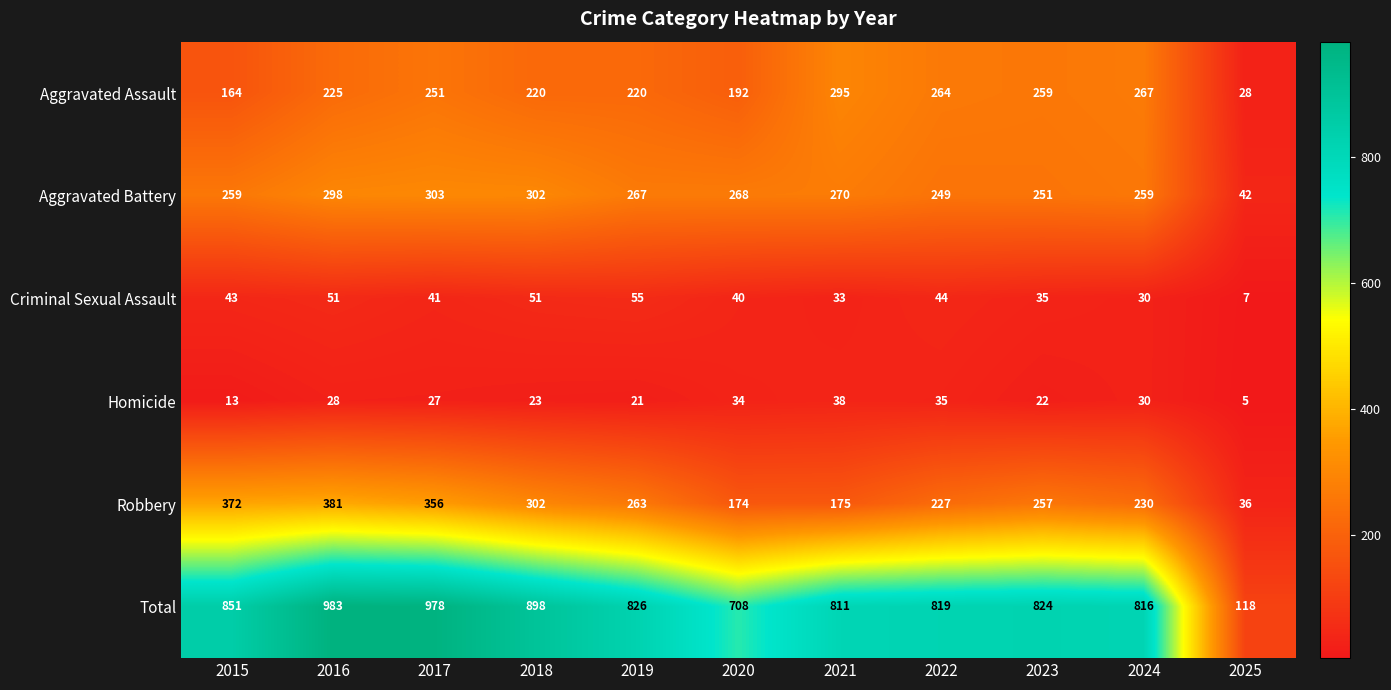

Between 2016 and 2020, which series saw the biggest shift?

Total